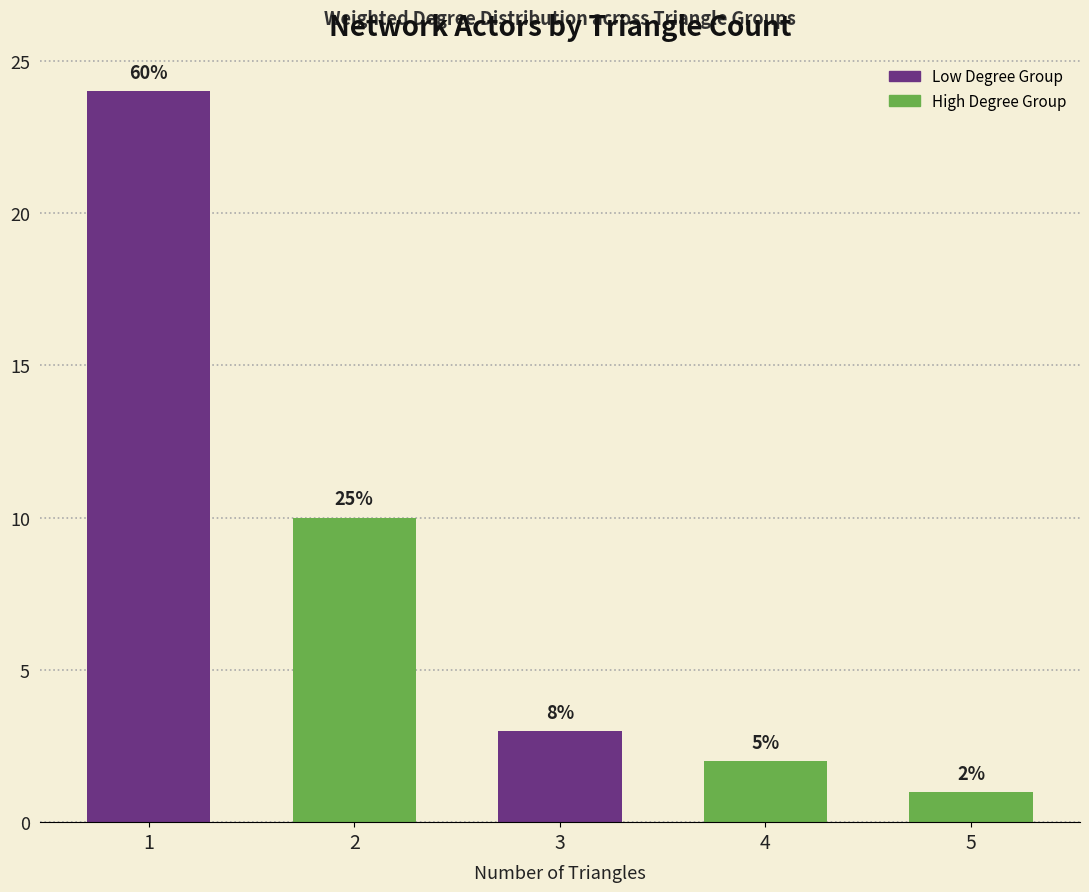

Reading left to right, list all the values displayed in this chart.

24	10	3	2	1